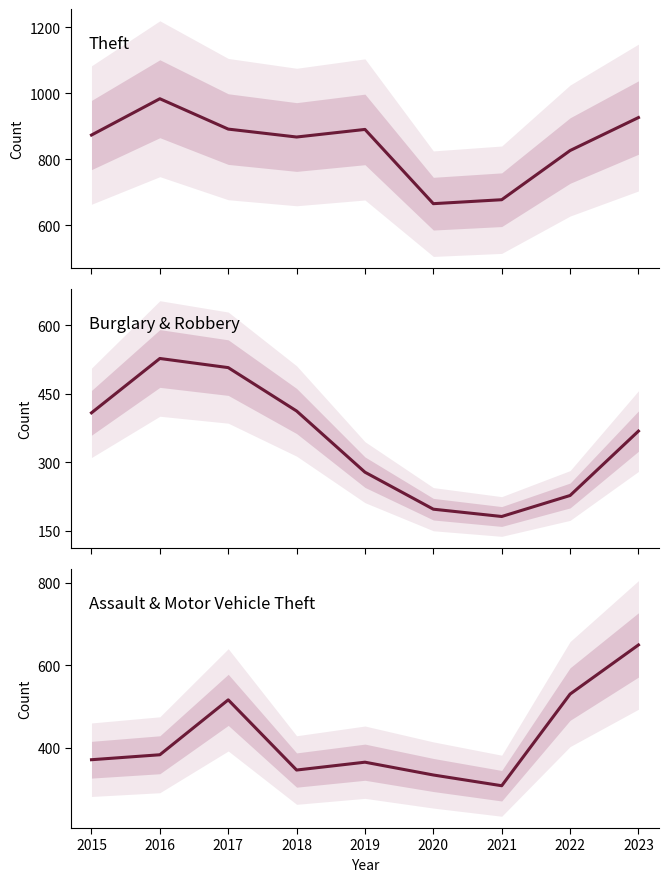

Reading left to right, list all the values displayed in this chart.

Theft: 2015=874	2016=984	2017=892	2018=868	2019=891	2020=666	2021=678	2022=827	2023=927
Burglary & Robbery: 2015=408	2016=527	2017=507	2018=412	2019=278	2020=197	2021=181	2022=227	2023=368
Assault & Motor Vehicle Theft: 2015=371	2016=383	2017=516	2018=346	2019=365	2020=334	2021=308	2022=530	2023=649